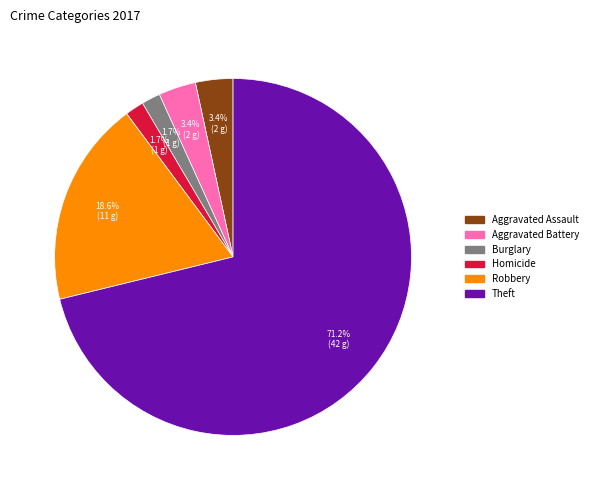

Does any single category account for the majority?

Yes